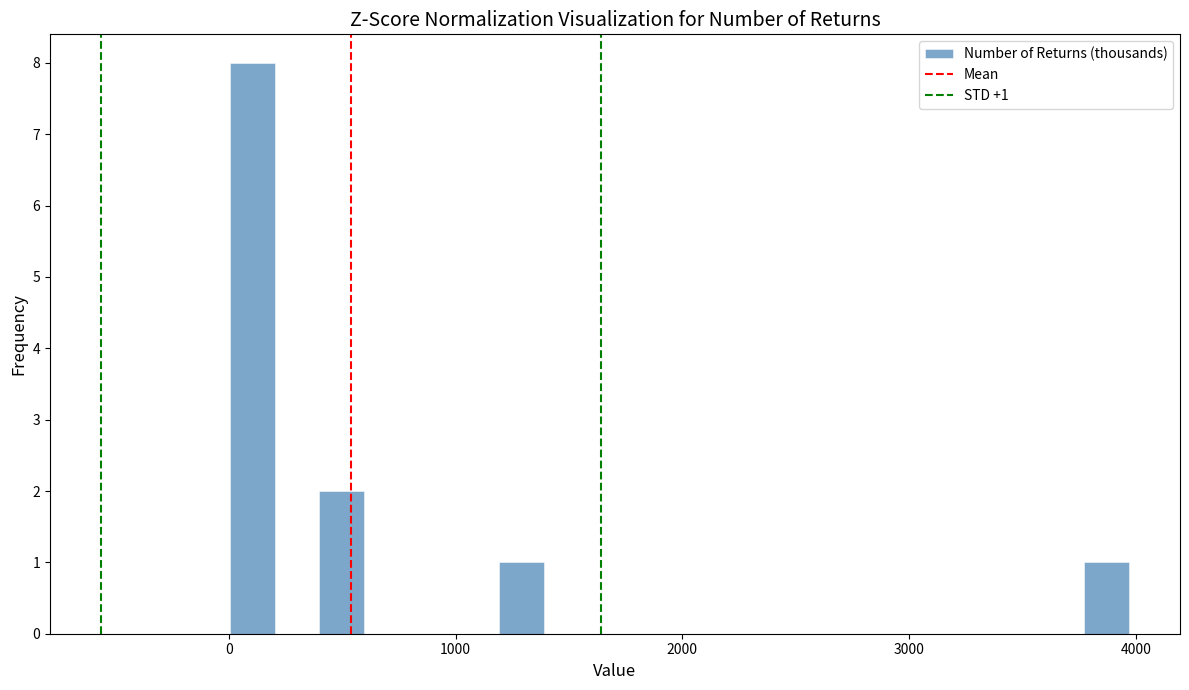

Around what value on the x-axis is the tallest bar? Give the approximate position of its centre, as read against the axis.

100